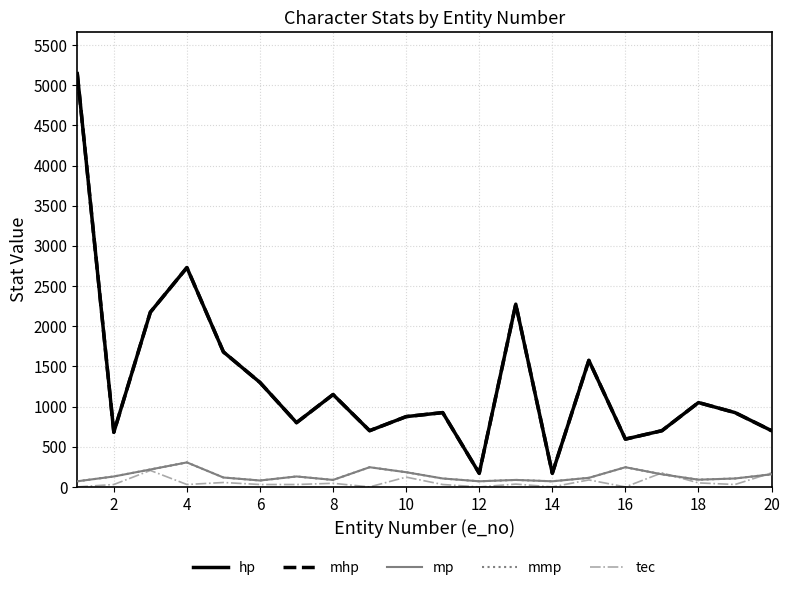

Which series has the largest total across all categories?

hp